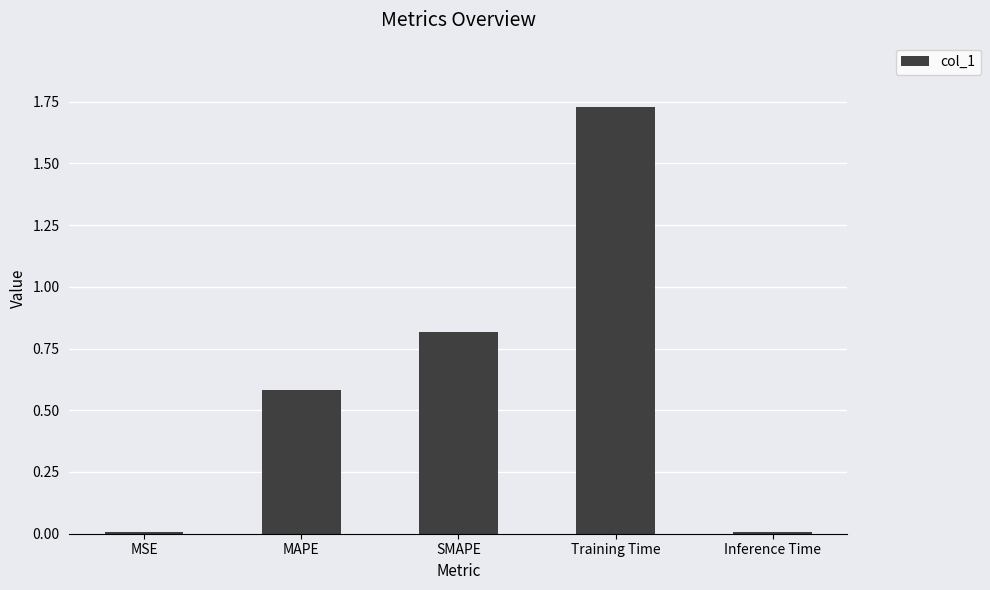

How many bars are there in total?

5